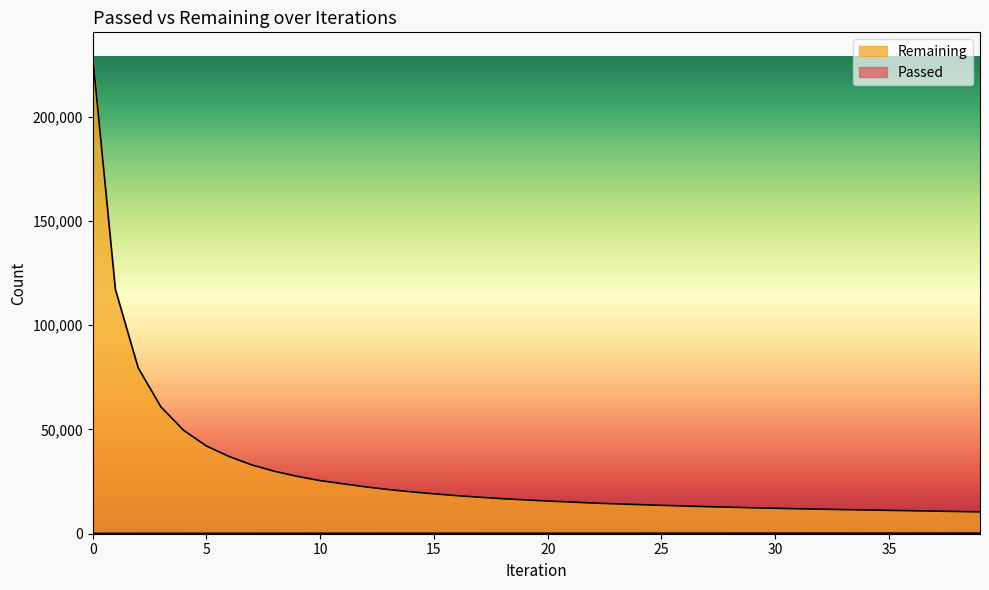

What is the approximate value of Passed at 16?

209